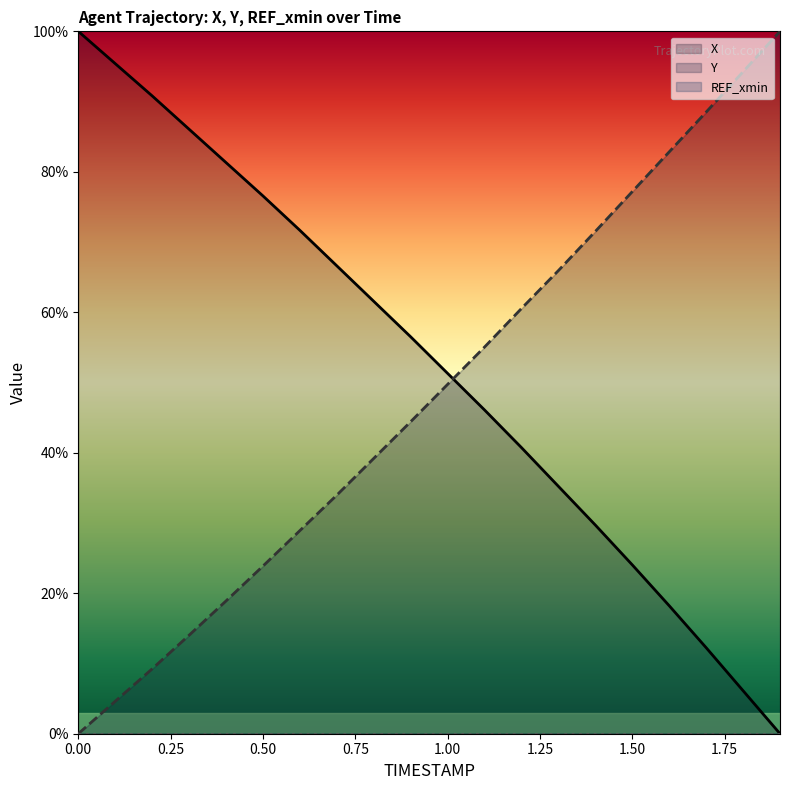

Which series has the largest total across all categories?

X